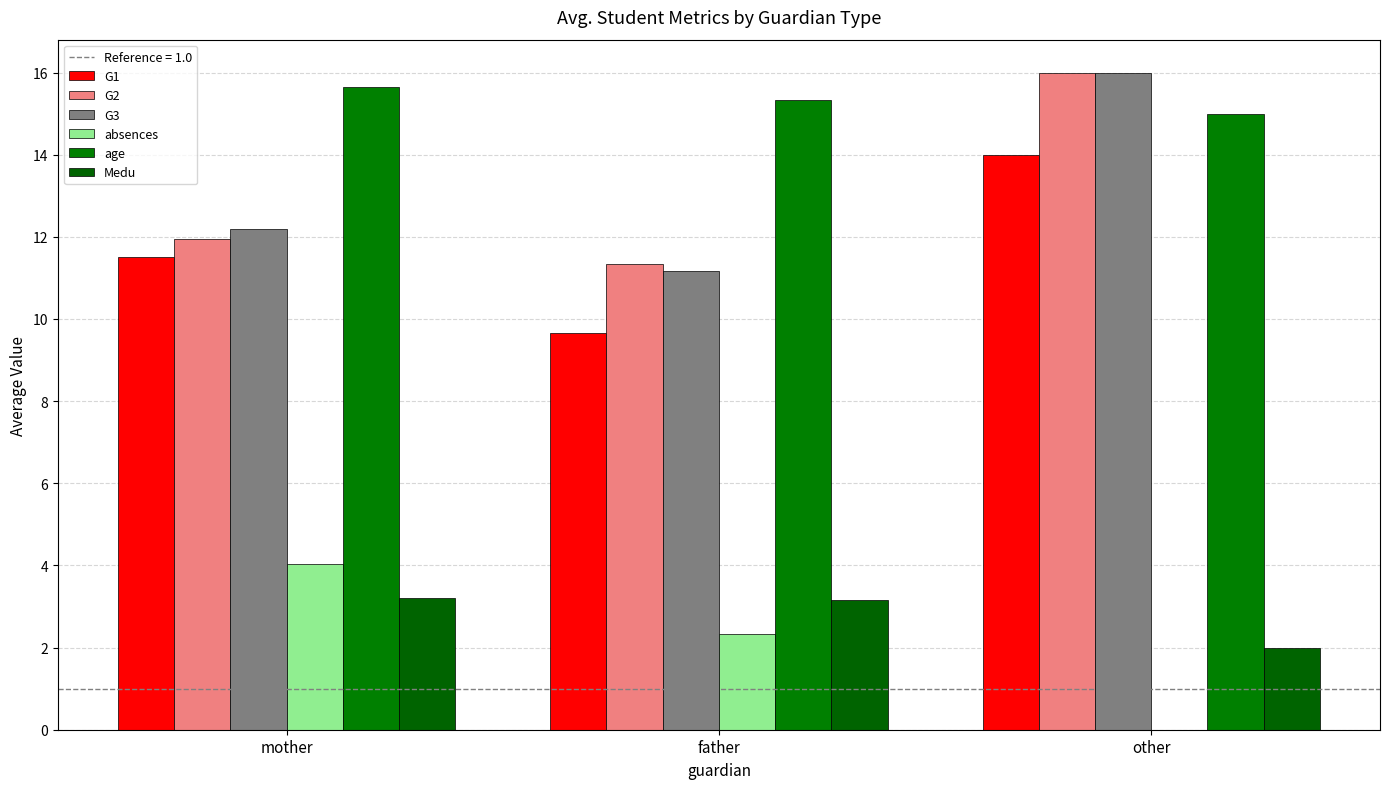

What is the spread (max minus min) of values at father?

13.0